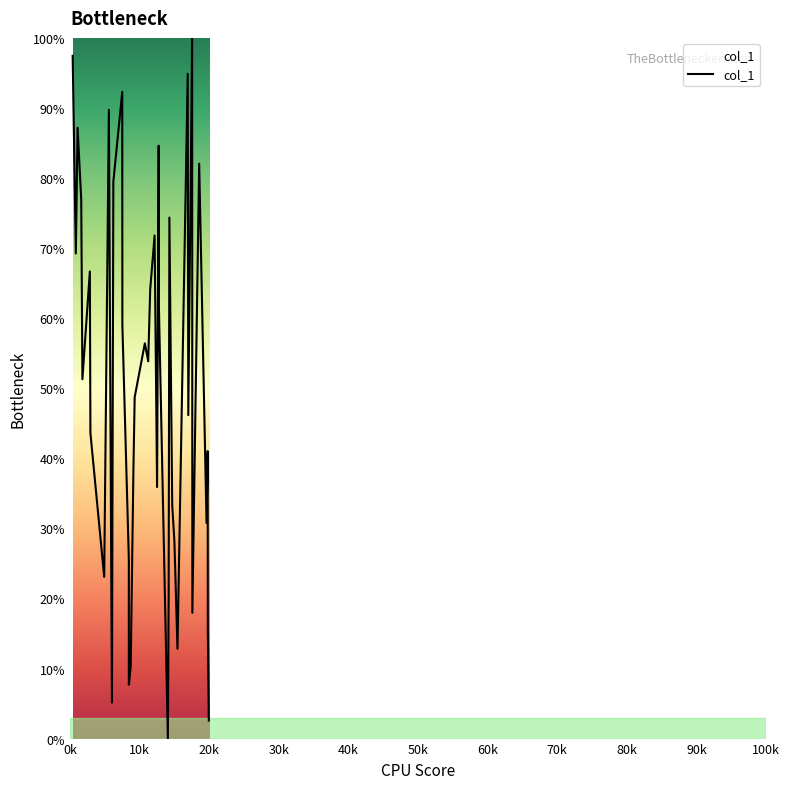

What is the difference between the maximum and minimum values?

100.0